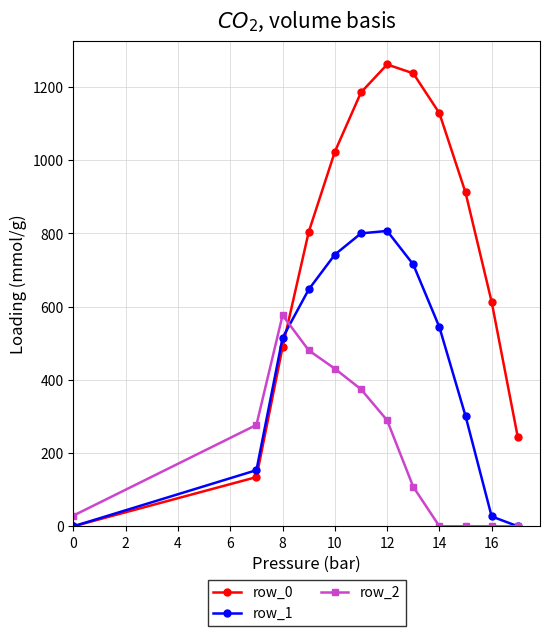

List the series in order of their peak value, lowest first.

row_2, row_1, row_0